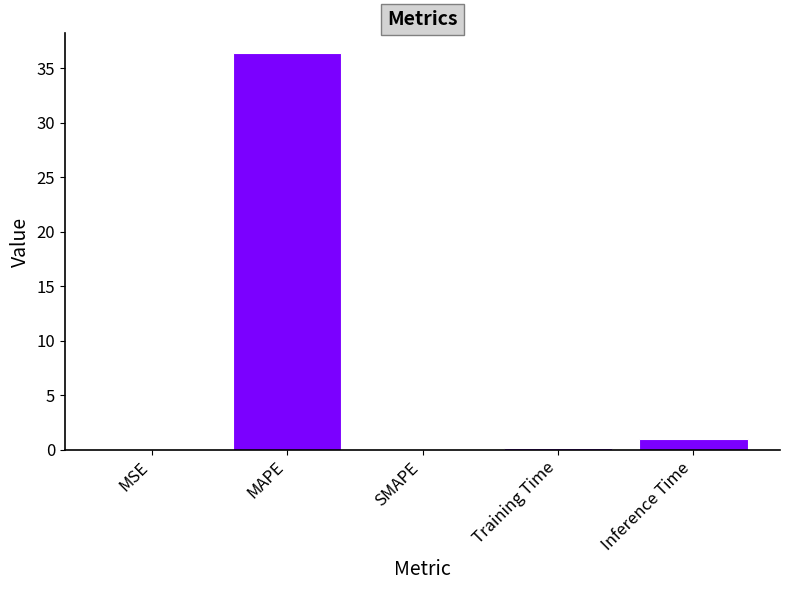

Between MAPE and Training Time, which is larger?

MAPE